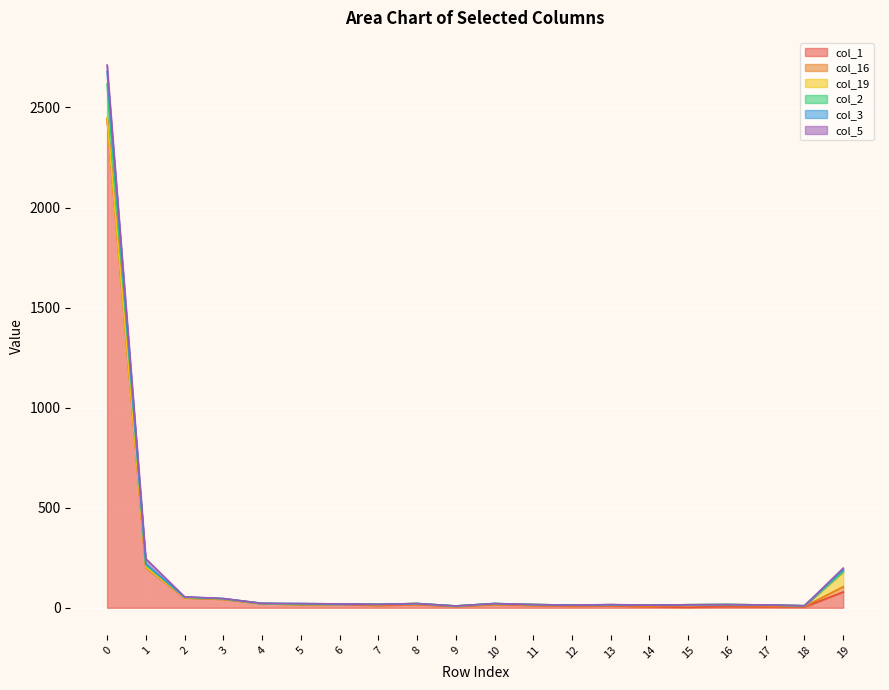

True or false: col_2 has more than 1 interior local peaks.

True